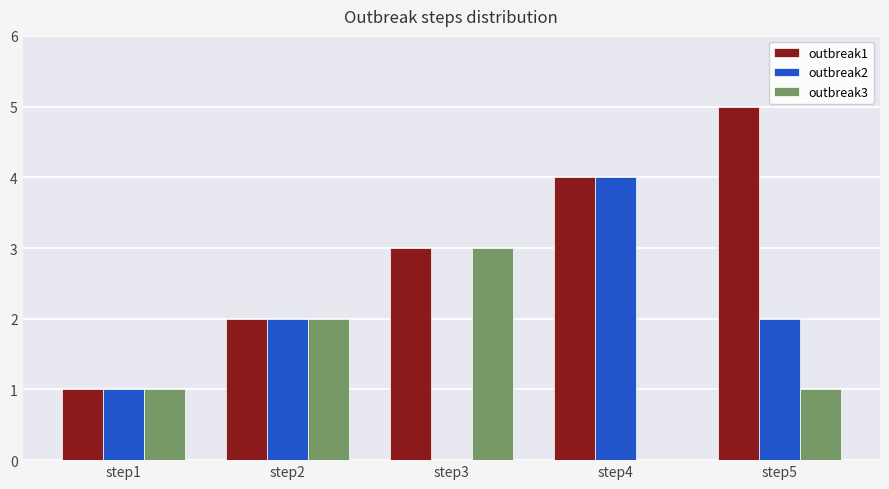

Count the number of categories in the chart.

5